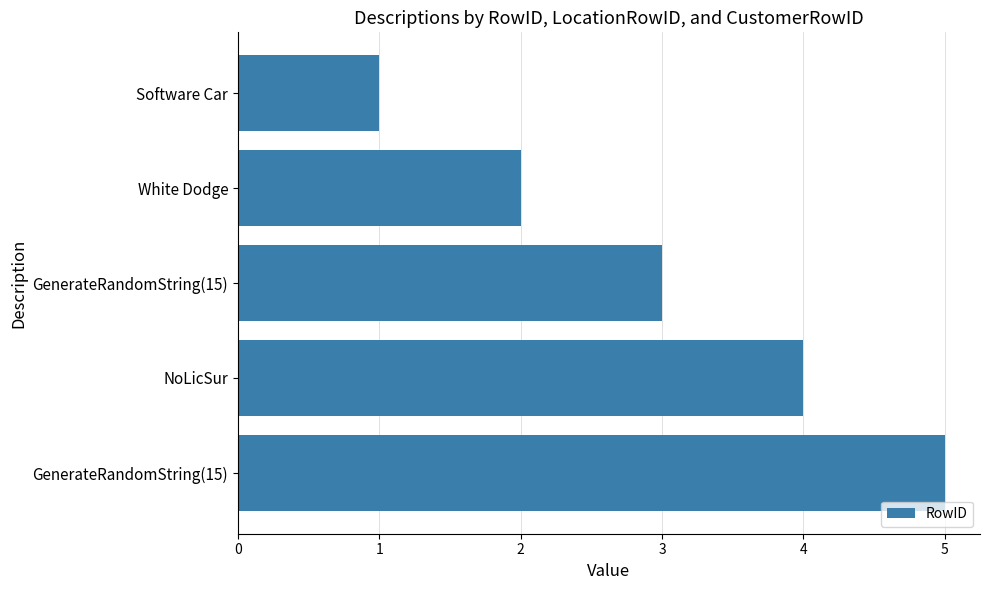

How many series are shown in this chart?

1